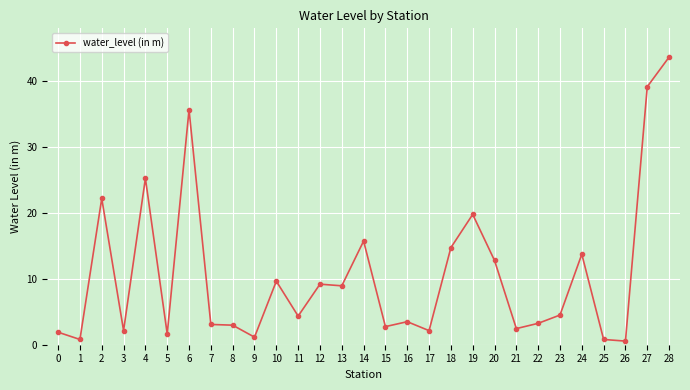

True or false: the data shows 9.6 at 6.

False